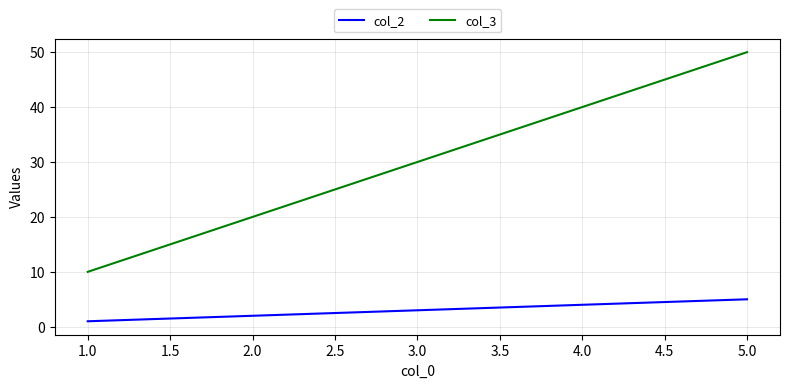

Is it true that col_3 equals 75 at 5.0?

False